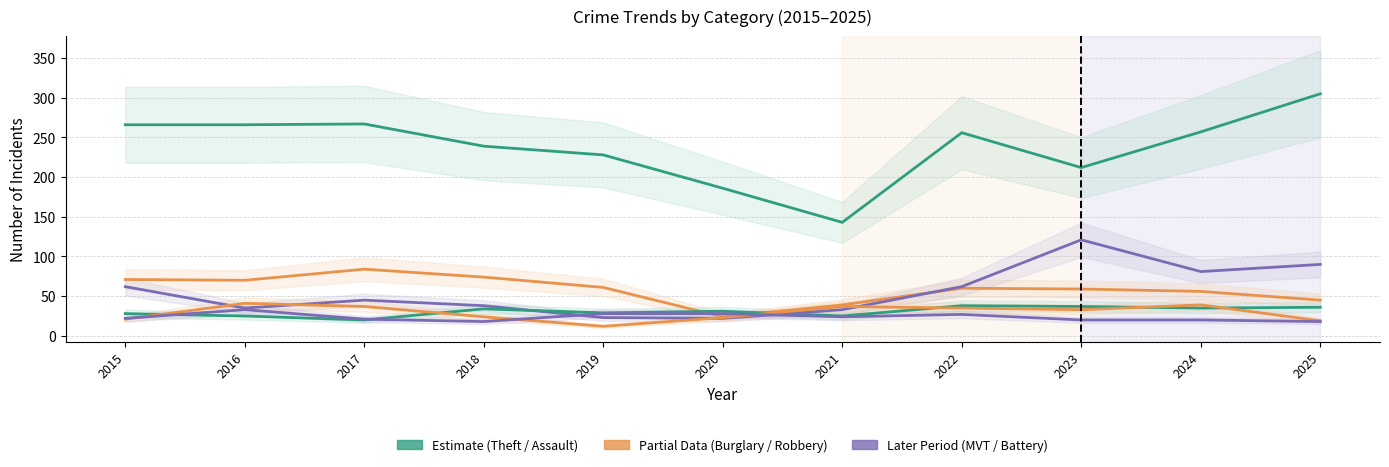

At which category does Motor Vehicle Theft reach its first local peak?

2017